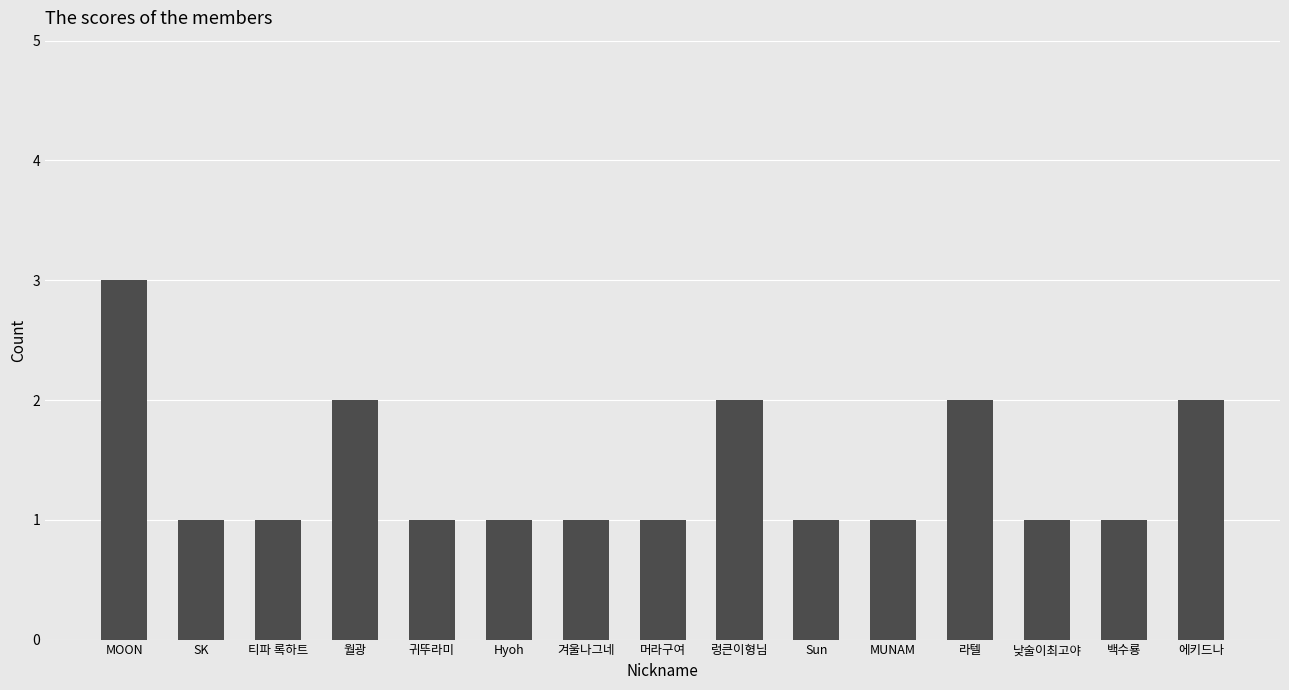

Does the chart contain any negative values?

No